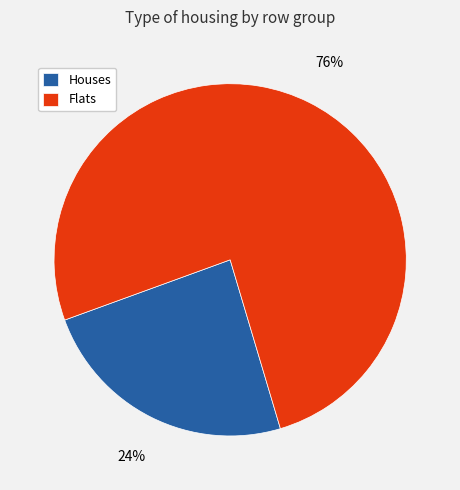

Rank the categories by value from lowest to highest.

Houses, Flats